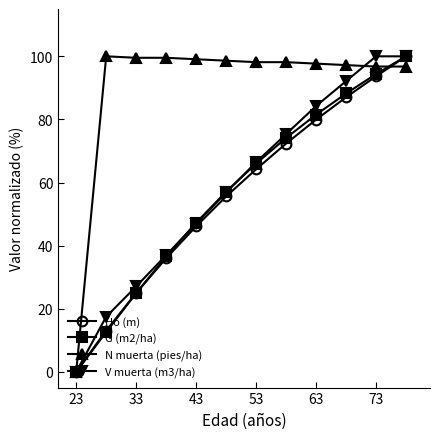

What is the maximum value for Ho (m)?

100.0